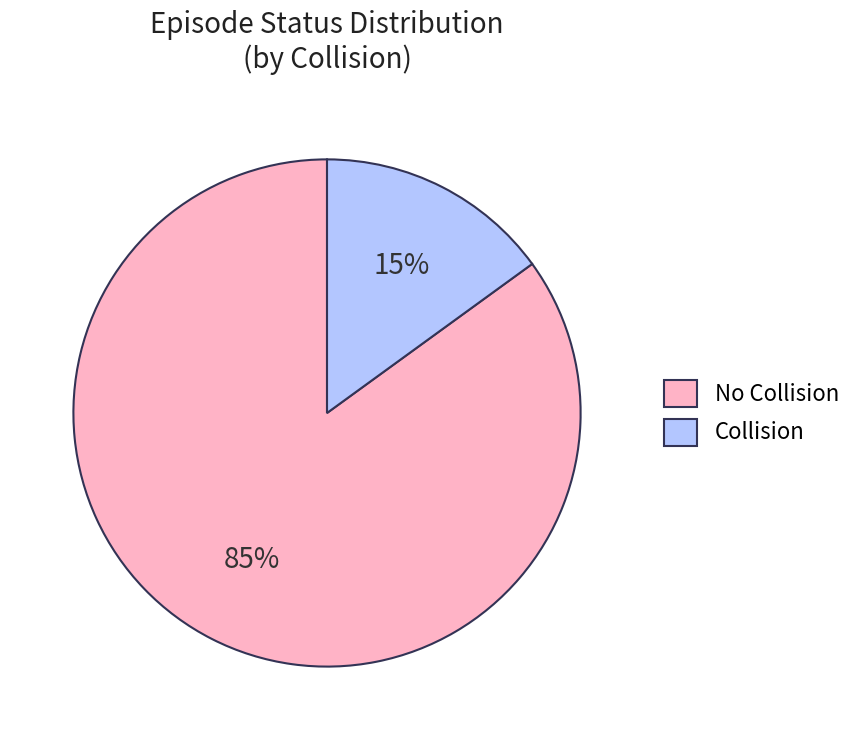

Do No Collision and Collision together represent more than half of the pie?

Yes